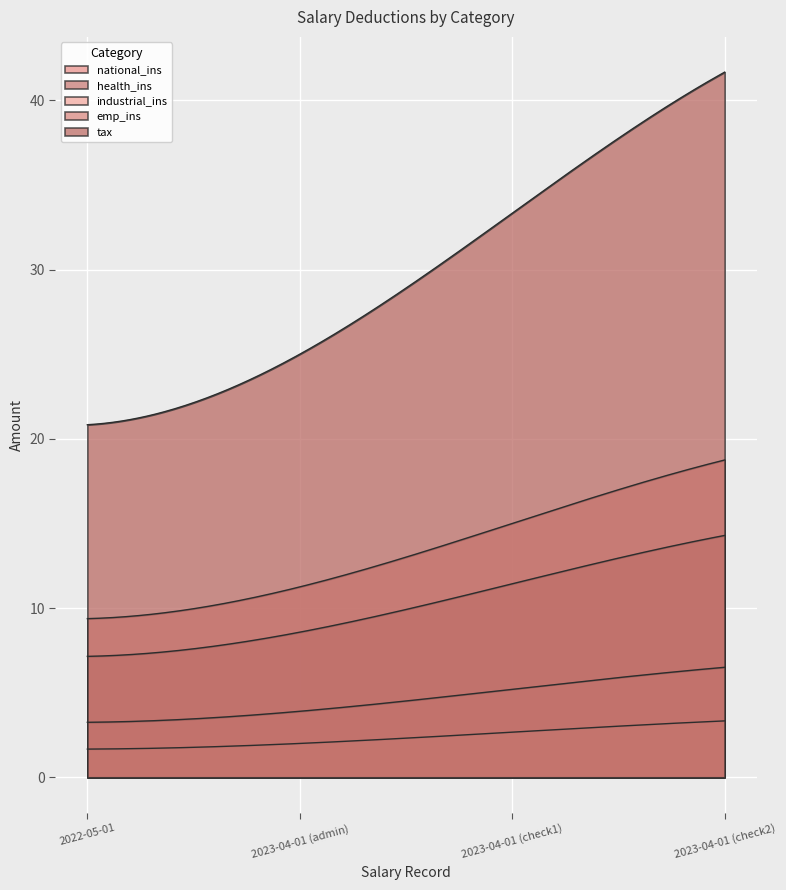

What is the smallest value displayed?

1.7